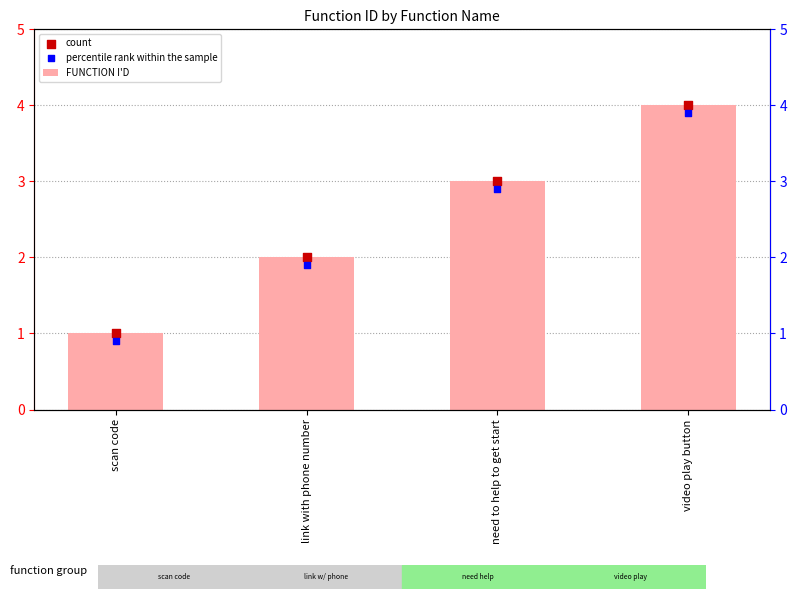

Which series contains the highest Y value?

FUNCTION I'D